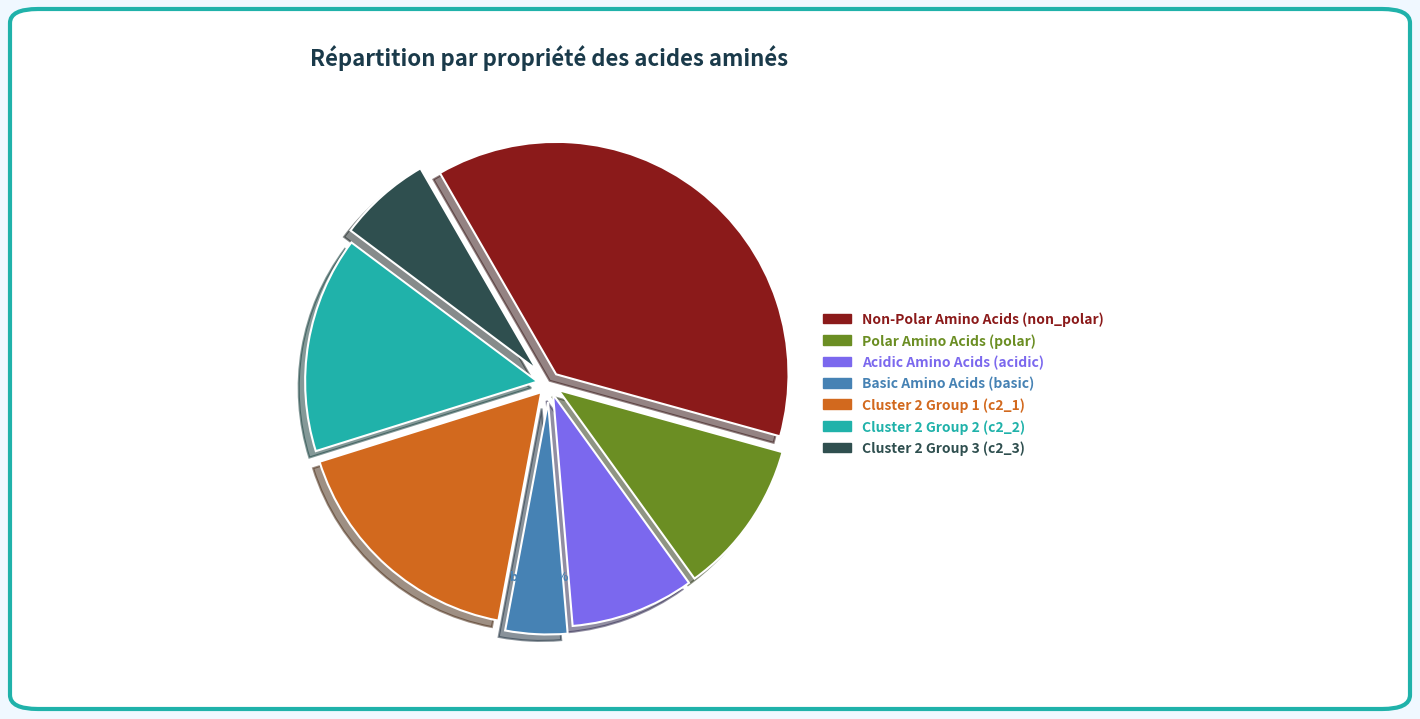

Is there any slice that represents more than half of the pie?

No